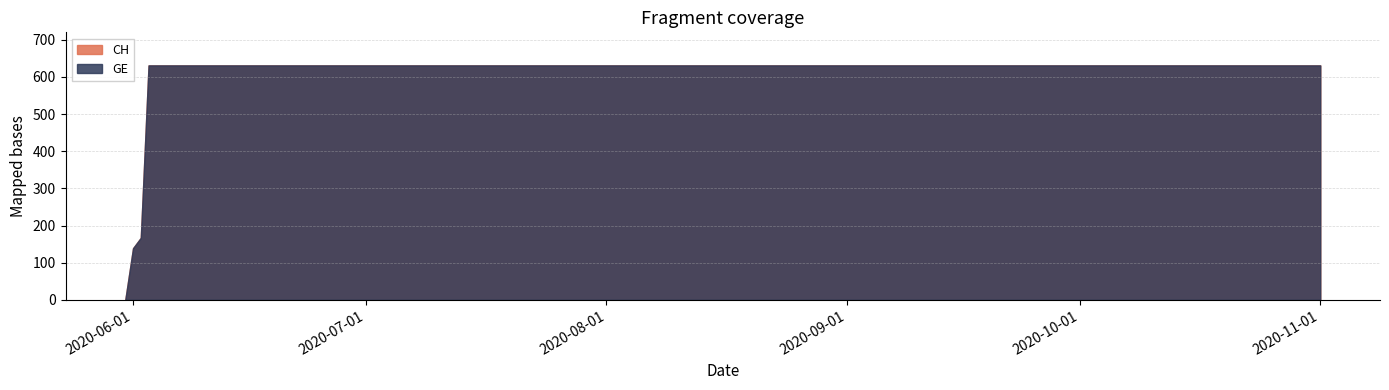

Reading right to left, what are all the values shown in this chart?

CH: 631	631	631	631	631	631	631	631	631	631	631	631	631	631	631	631	631	167	139	0
GE: 631	631	631	631	631	631	631	631	631	631	631	631	631	631	631	631	631	167	139	0